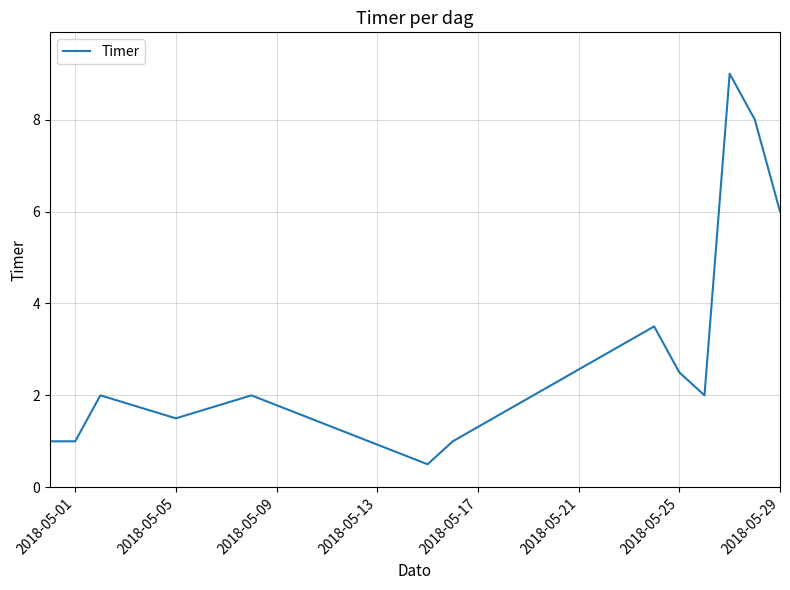

What is the greatest value displayed?

9.0